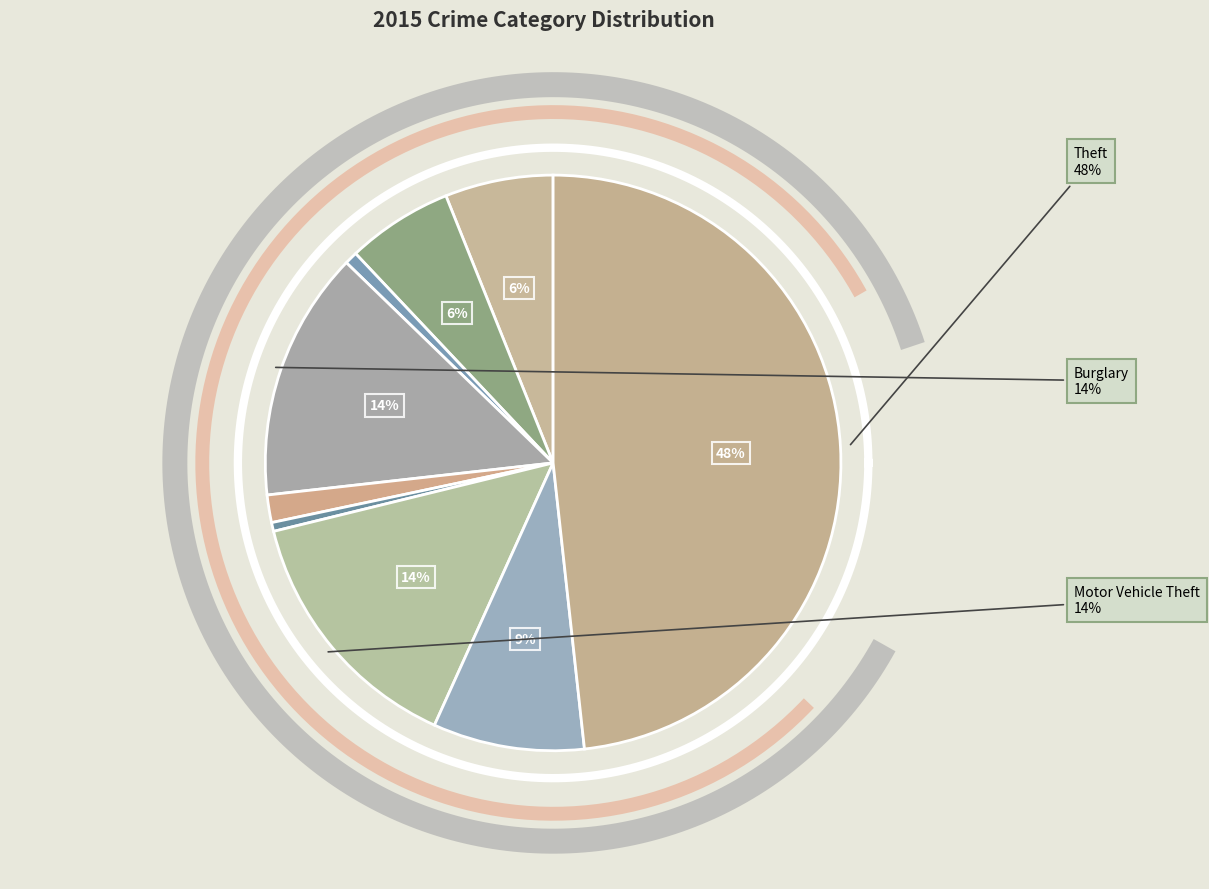

What is the change in value from Aggravated Assault to Criminal Sexual Assault?

-82